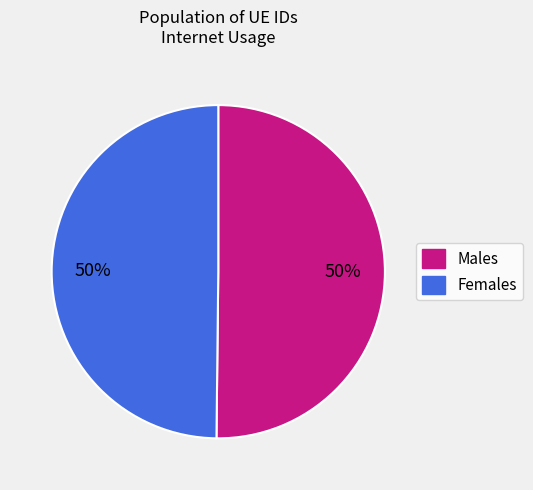

To the nearest percent, what is the average slice percentage?

50%